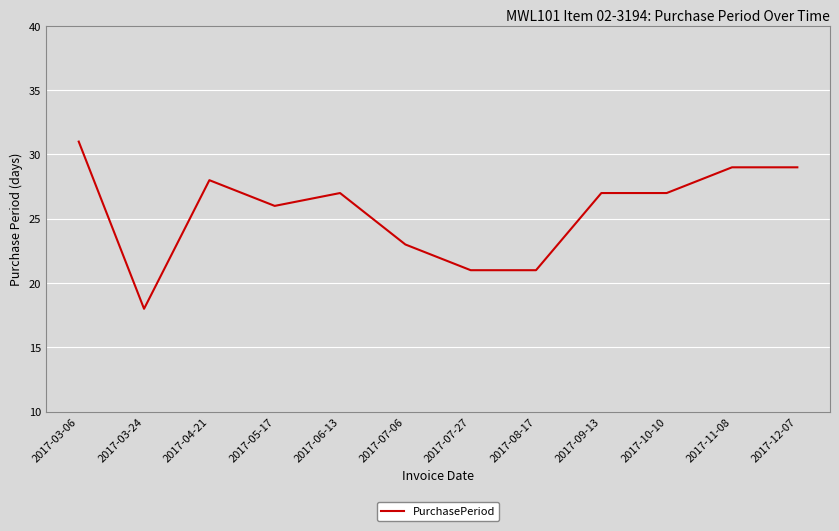

Which label corresponds to the largest value in the chart?

2017-03-06